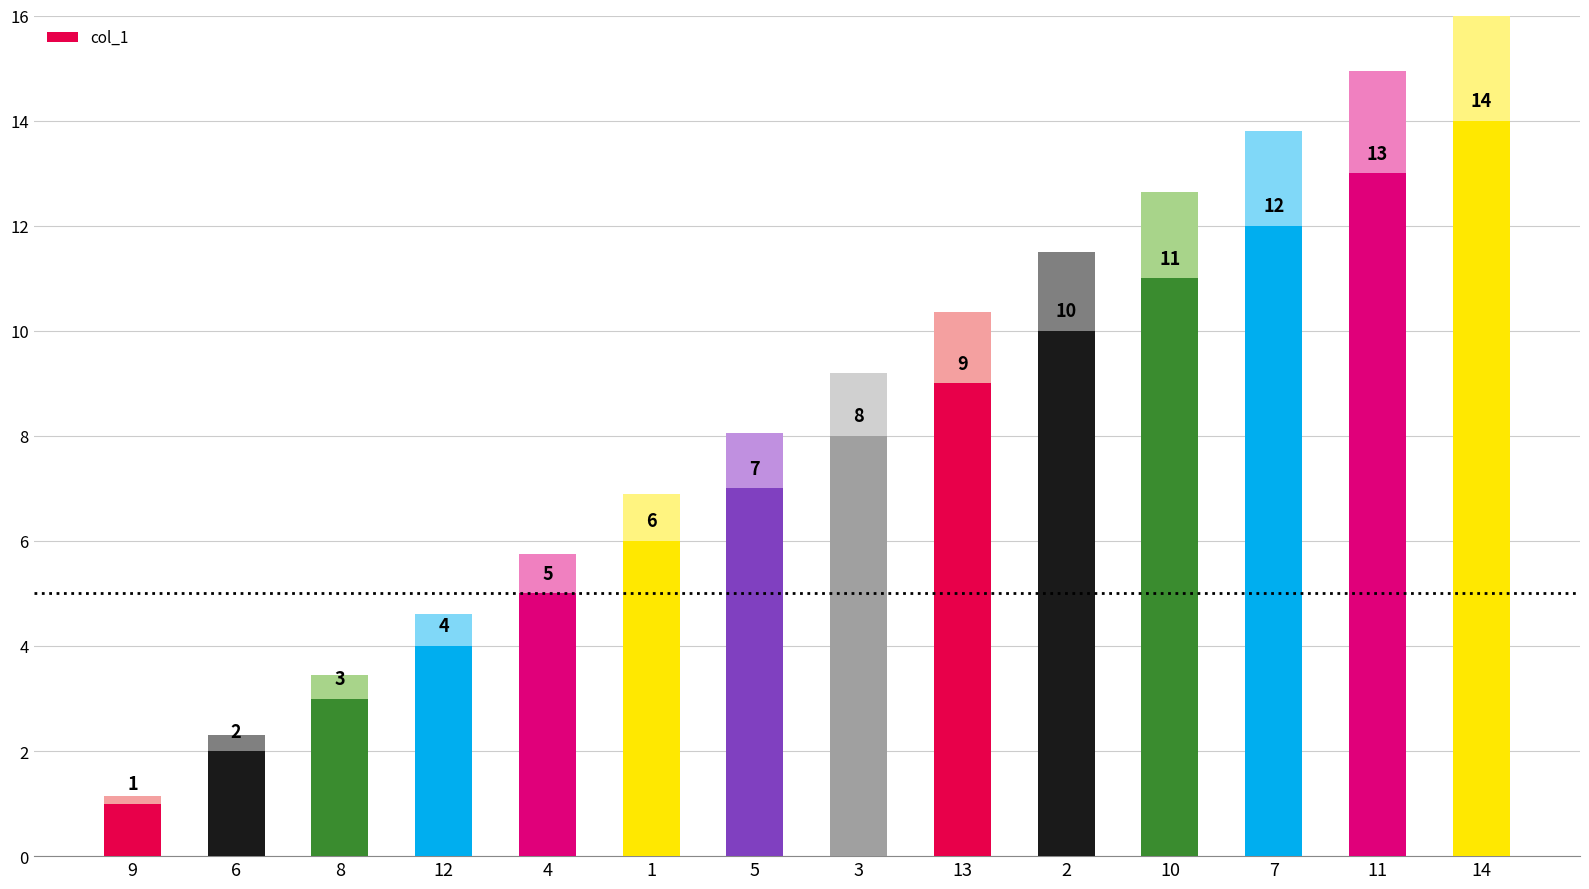

How many bars are there in total?

14